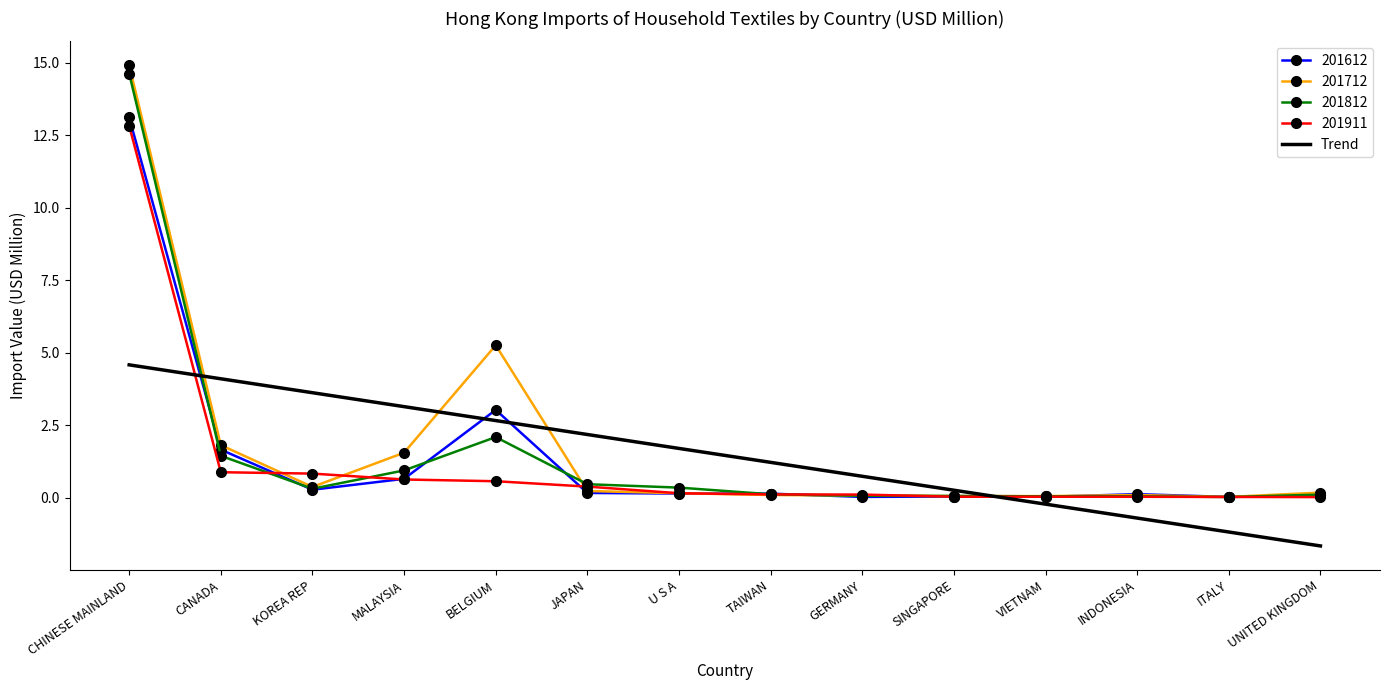

Which series ends up on top after the final intersection of Trend and 201712?

201712